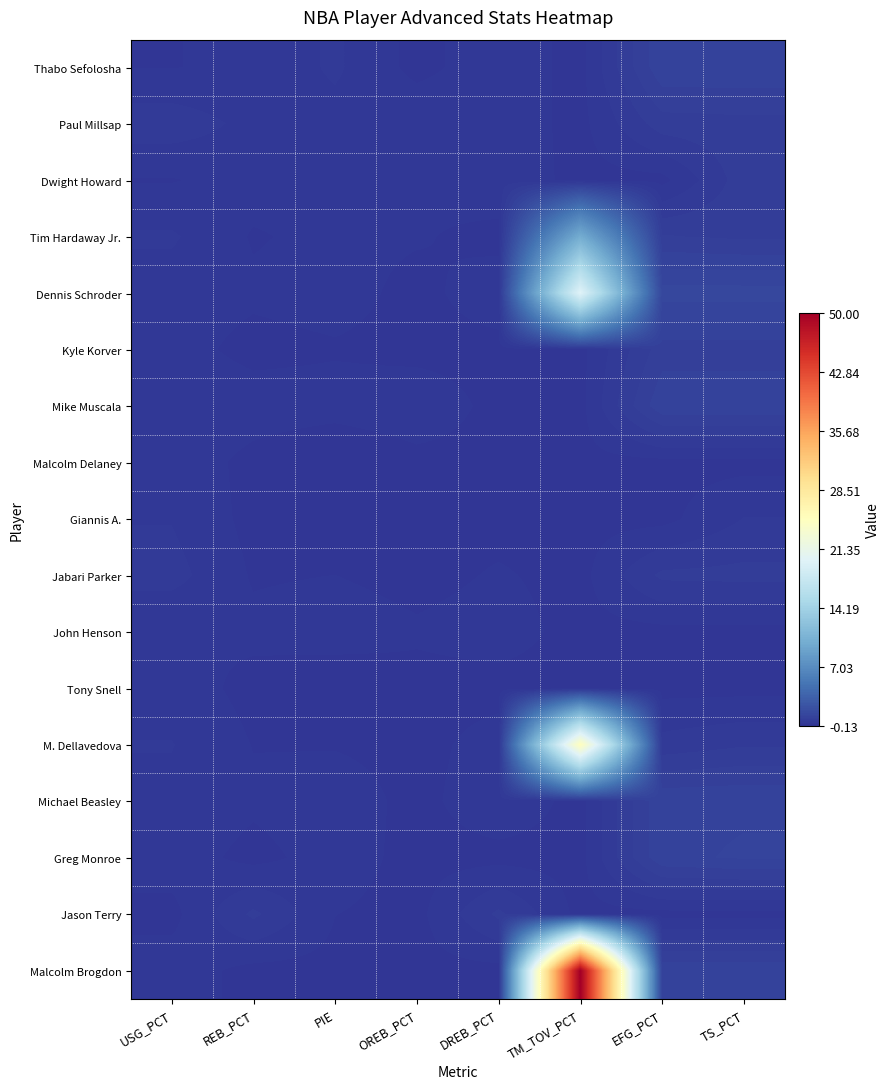

At which category is the sum across all series the highest?

TM_TOV_PCT